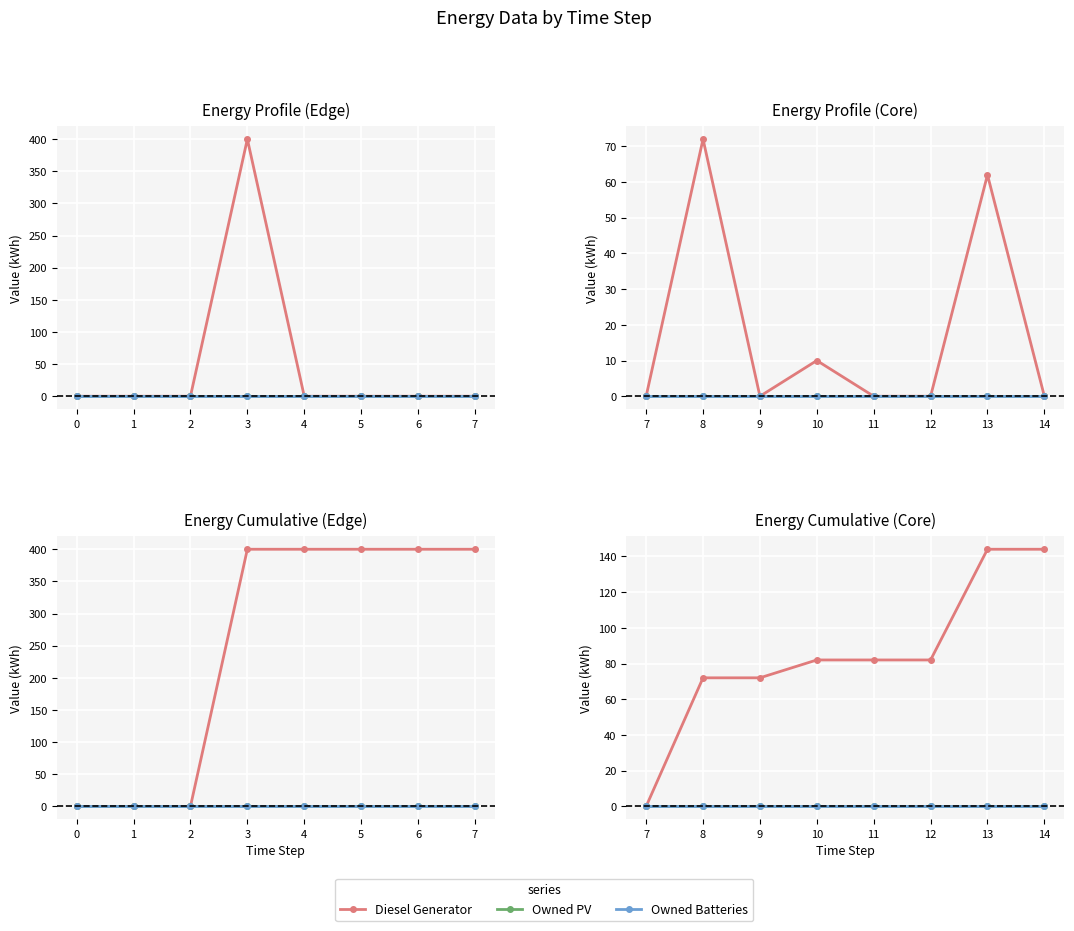

Is this an area chart (filled region under the line)?

No